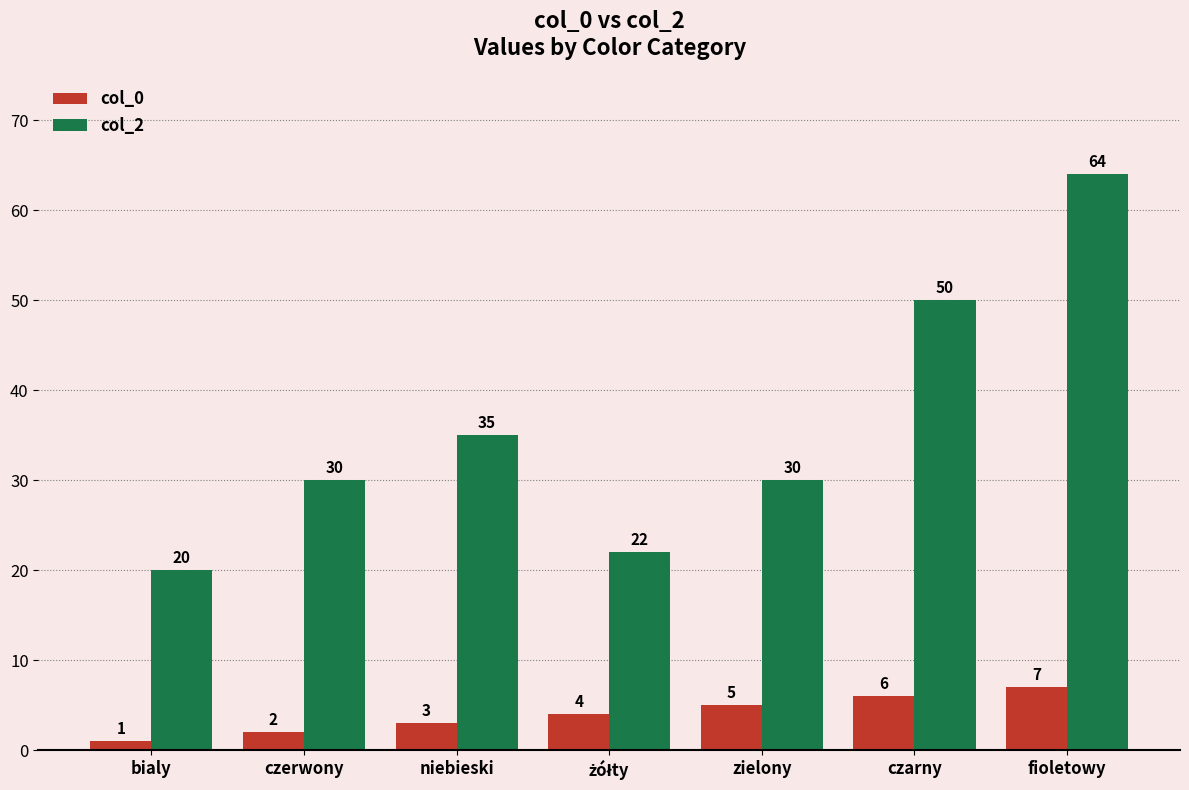

Reading left to right, transcribe all the data shown in this chart.

col_0: 1	2	3	4	5	6	7
col_2: 20	30	35	22	30	50	64